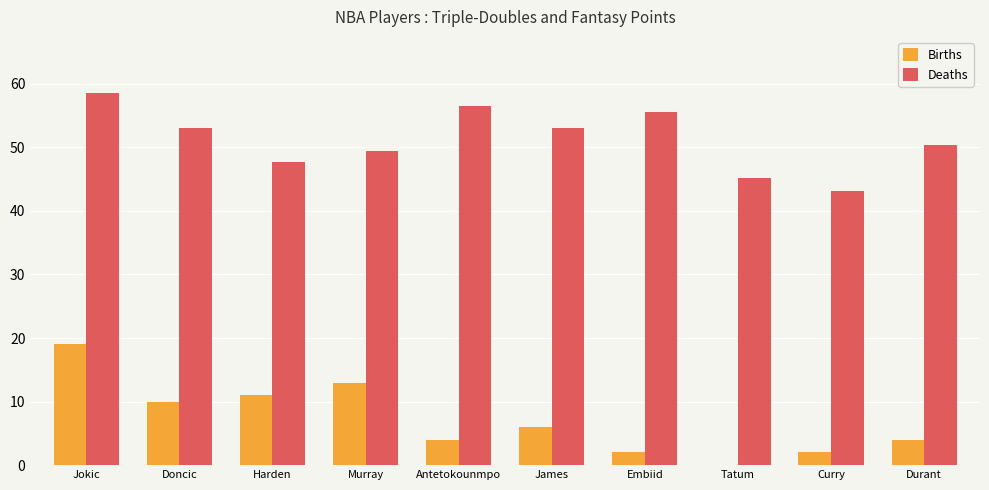

What is the sum of all Births values?

71.0